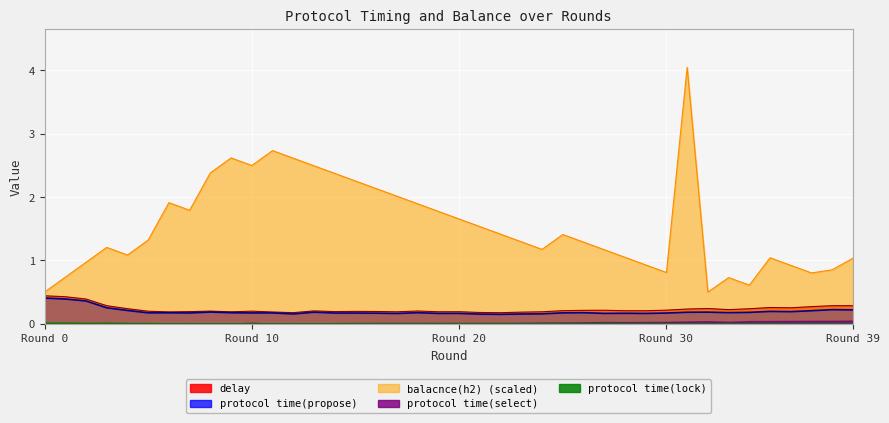

True or false: protocol time(select) and balacnce(h2) (scaled) cross at least once.

False